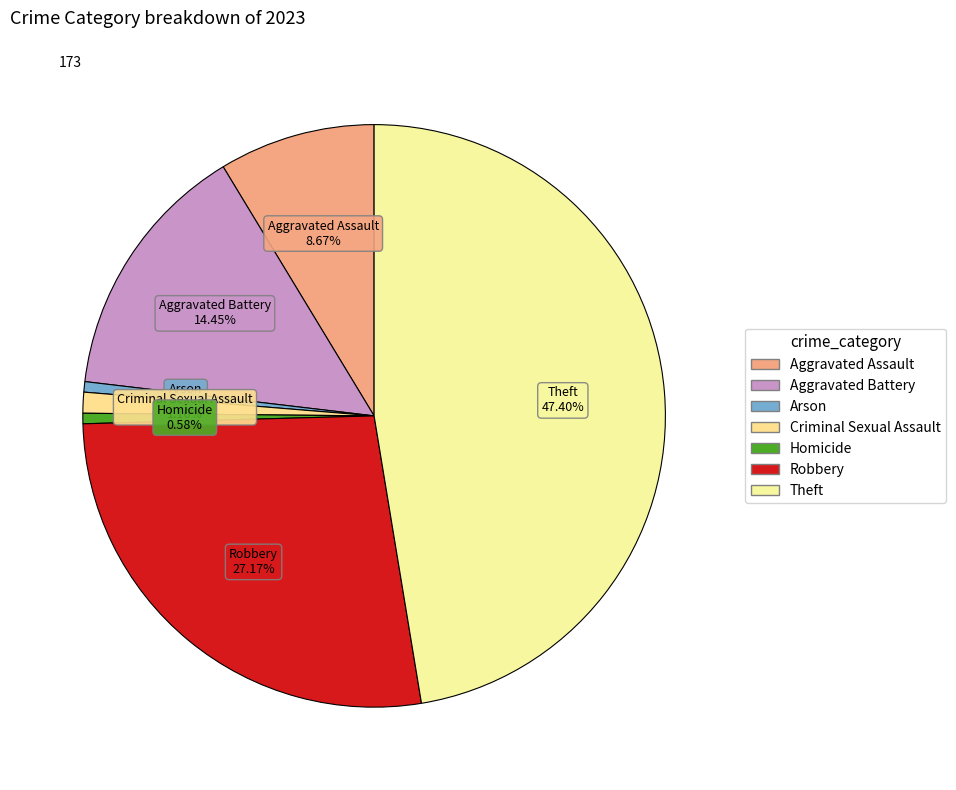

What percentage do Arson and Theft together represent?

48.0%